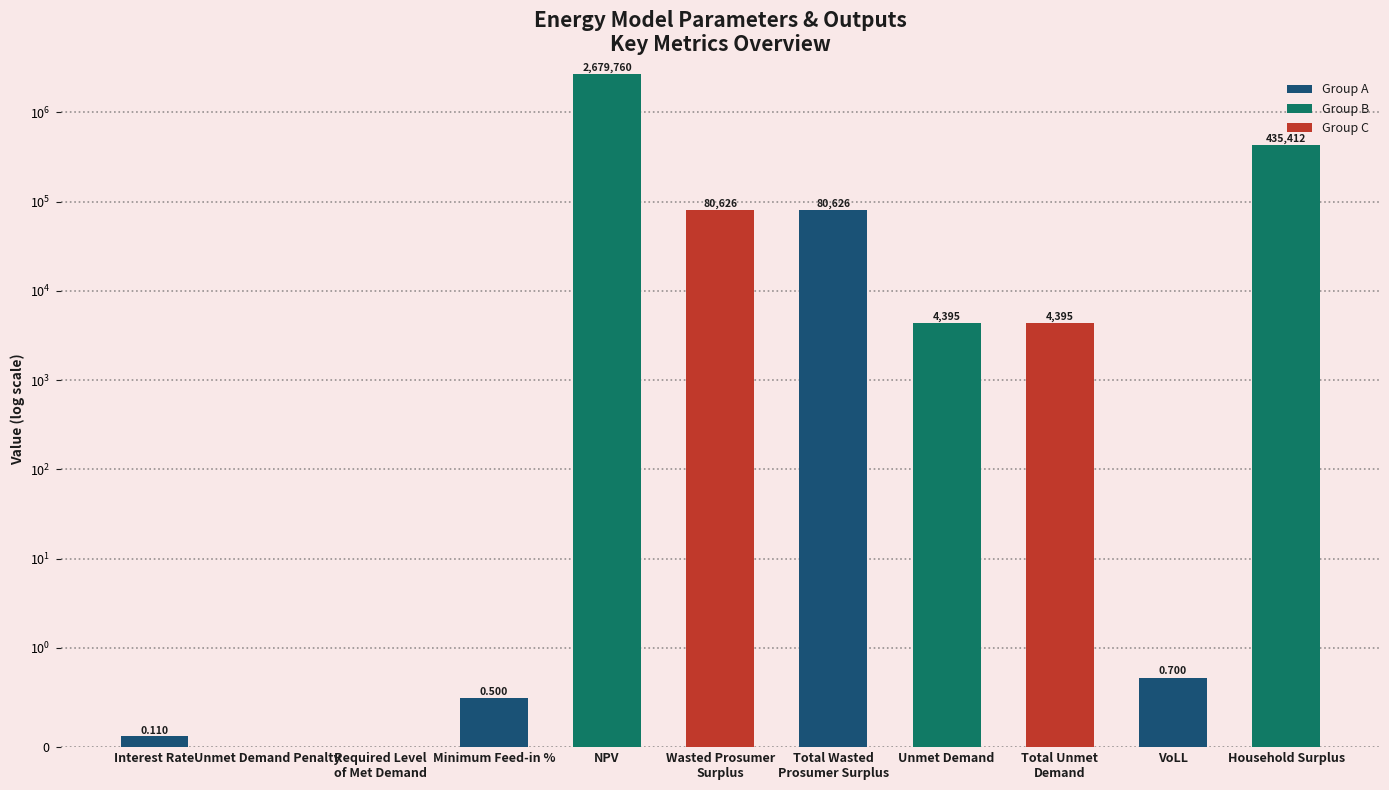

How many bars are there in total?

11